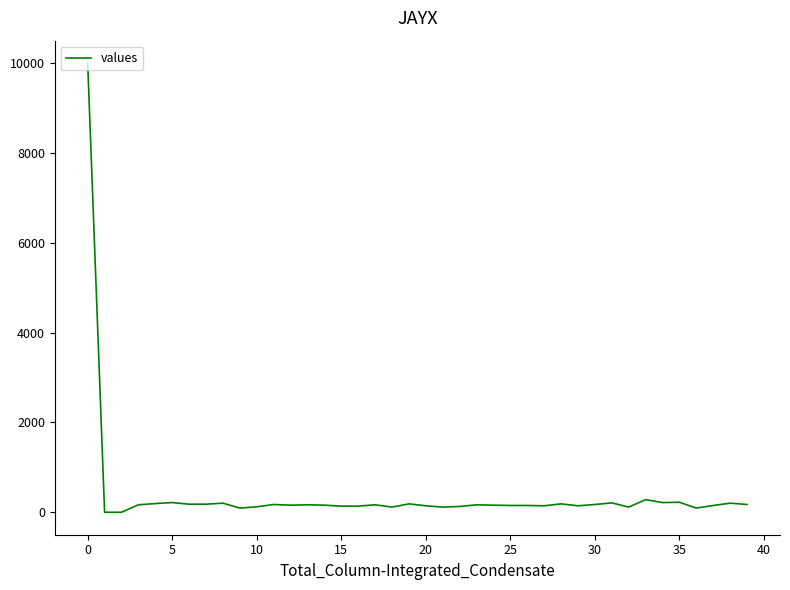

What is the maximum value shown in the chart?

10000